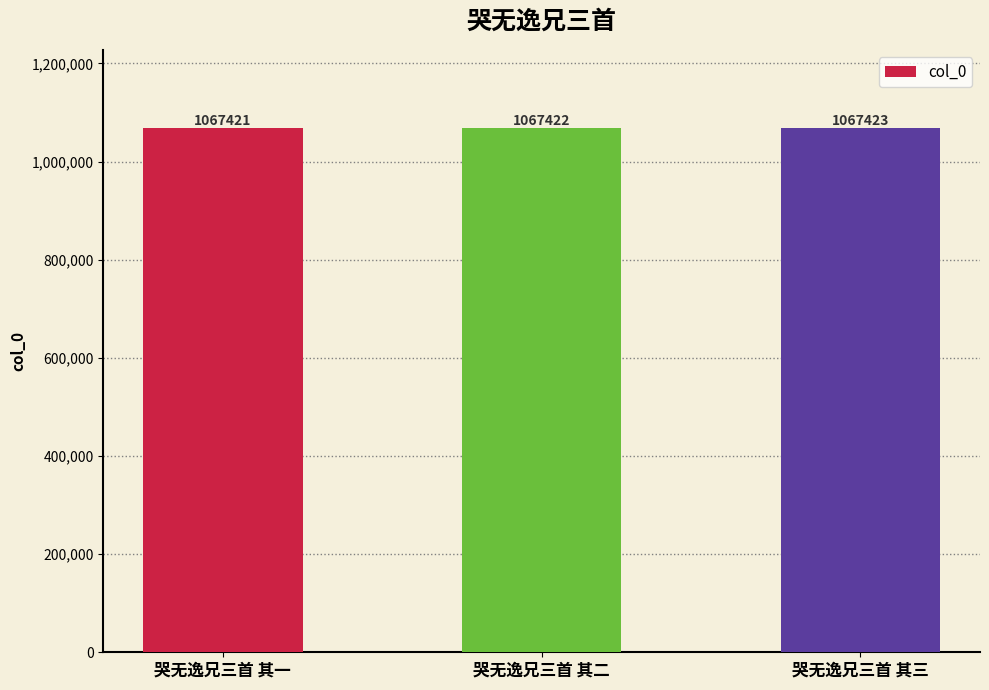

The chart shows a value of 424701 at 哭无逸兄三首 其二. True or false?

False